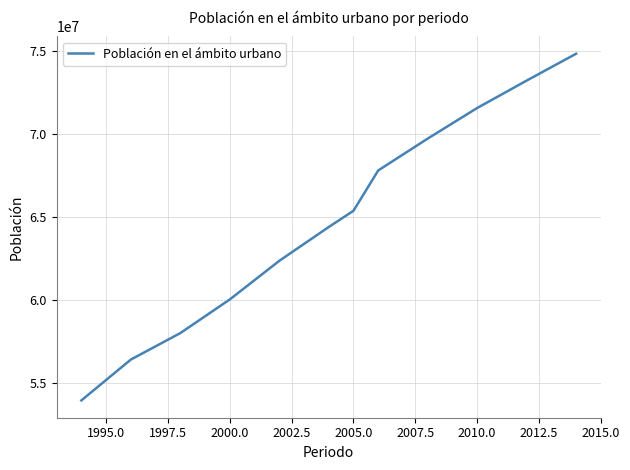

What is the smallest value displayed?

53940082